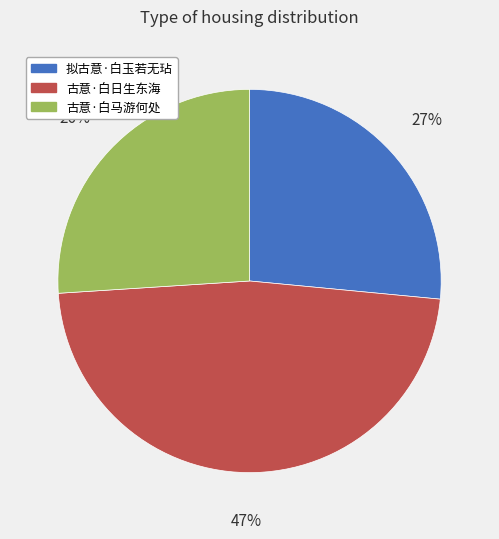

How many segments does this pie chart have?

3